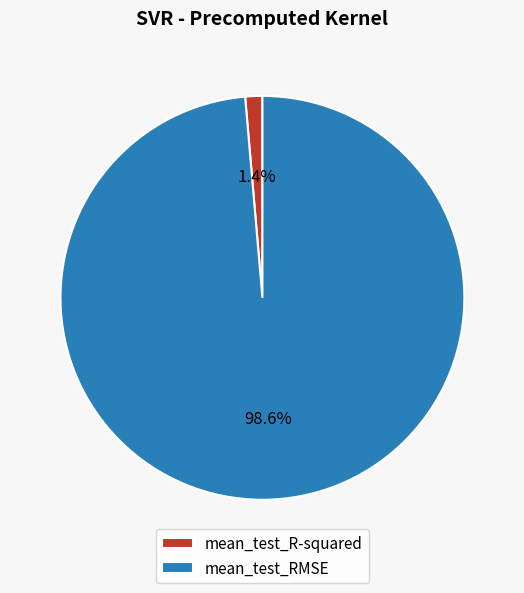

The mean_test_R-squared slice represents 11% of the pie. True or false?

False